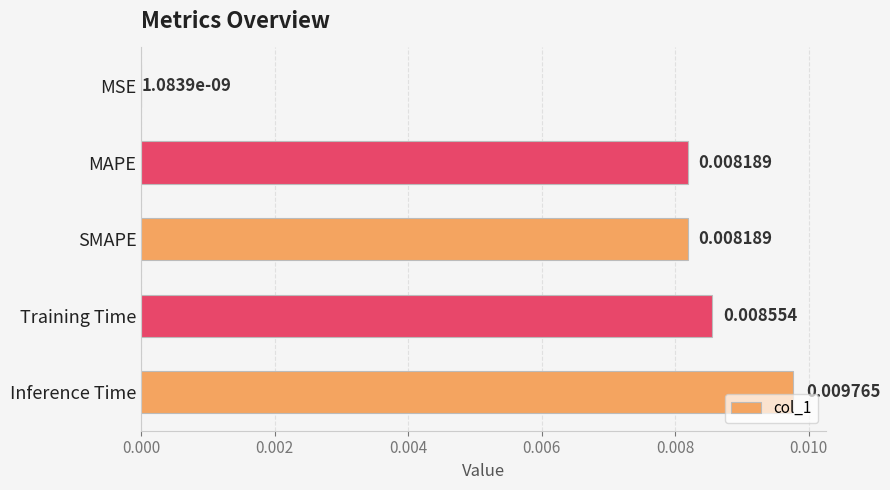

At which label is the value closest to 0?

MSE